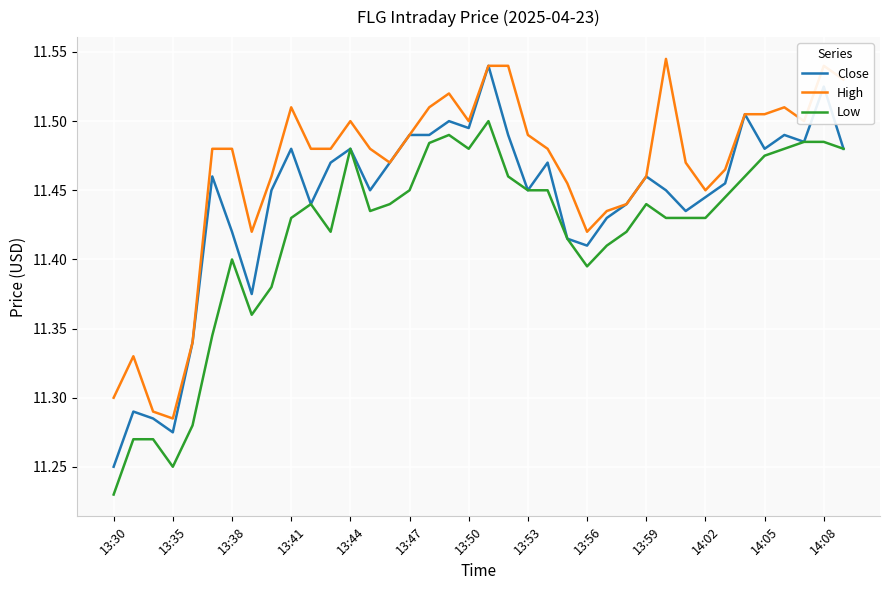

Rank the series by their average value, from highest to lowest.

High, Close, Low